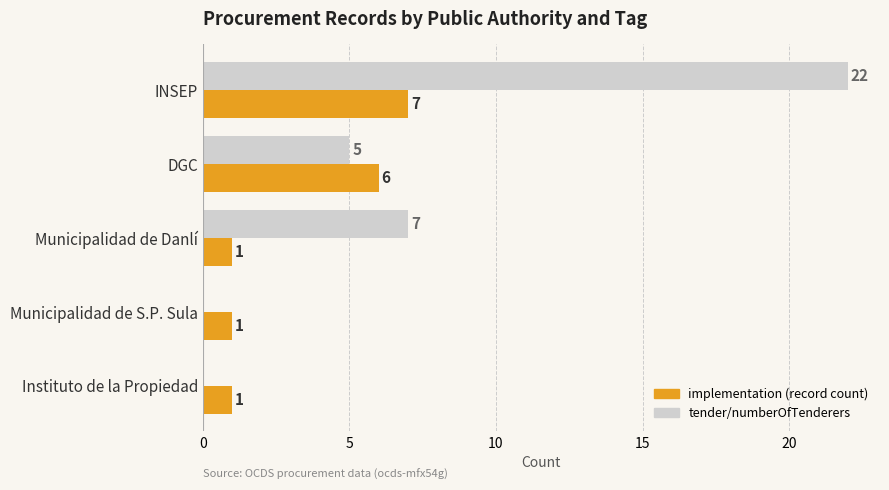

At which category is the sum across all series the highest?

INSEP